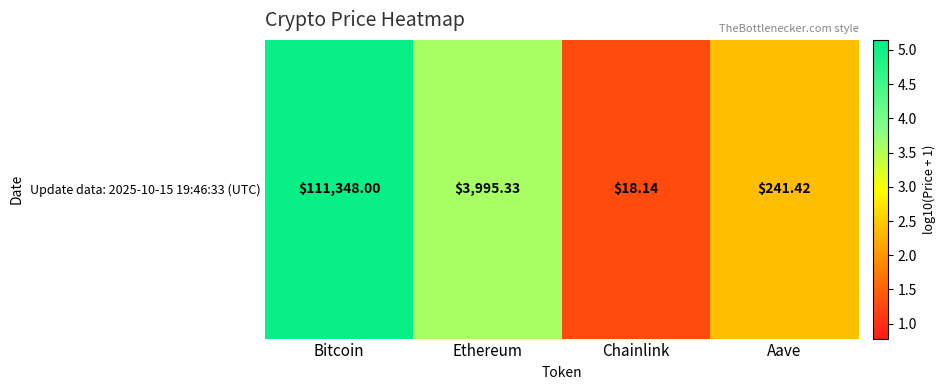

Reading left to right, extract all data points from this chart.

5.0	3.6	1.3	2.4